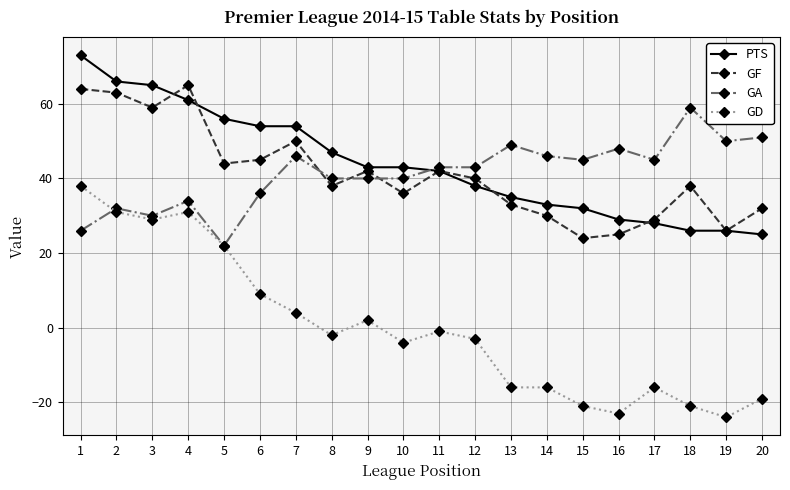

What is the value of the GA point at the 6th from the left?

36